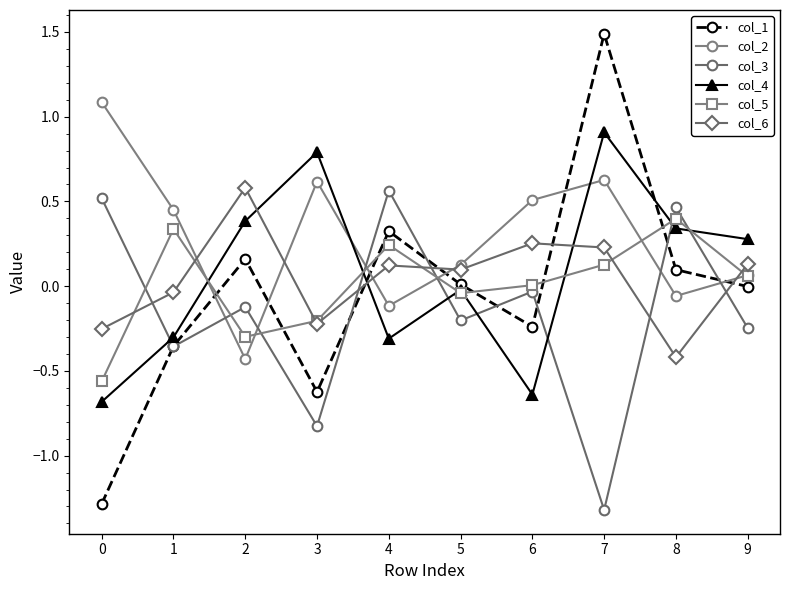

What is the value of the col_3 point at the 10th from the left?

-0.2